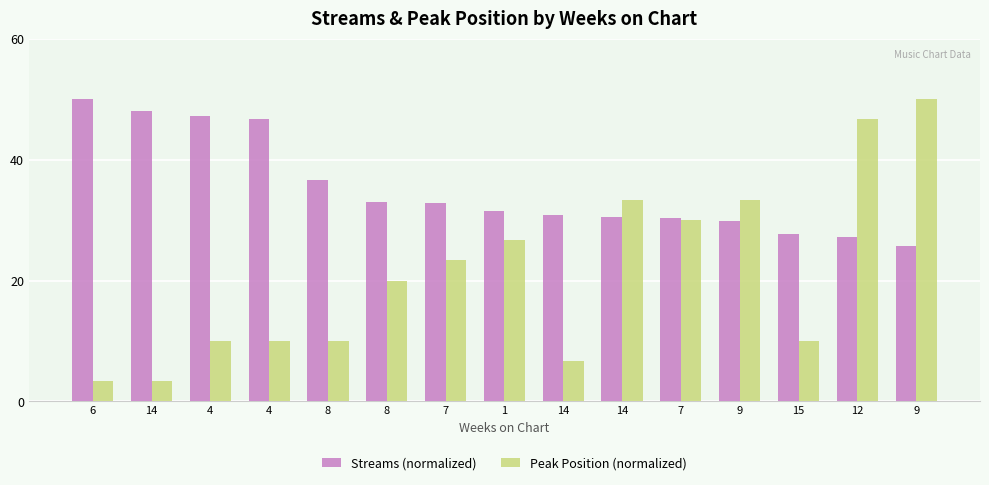

What is the difference between the second highest and second lowest values in the Streams (normalized) series?

20.8